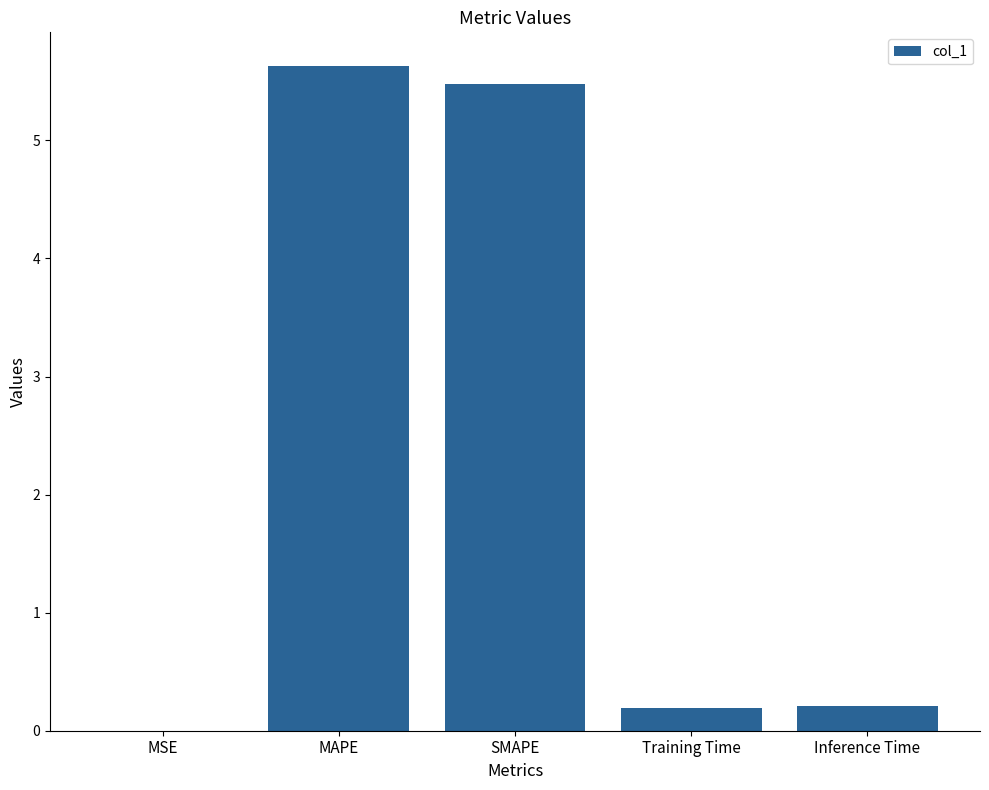

Which label corresponds to the largest value in the chart?

MAPE